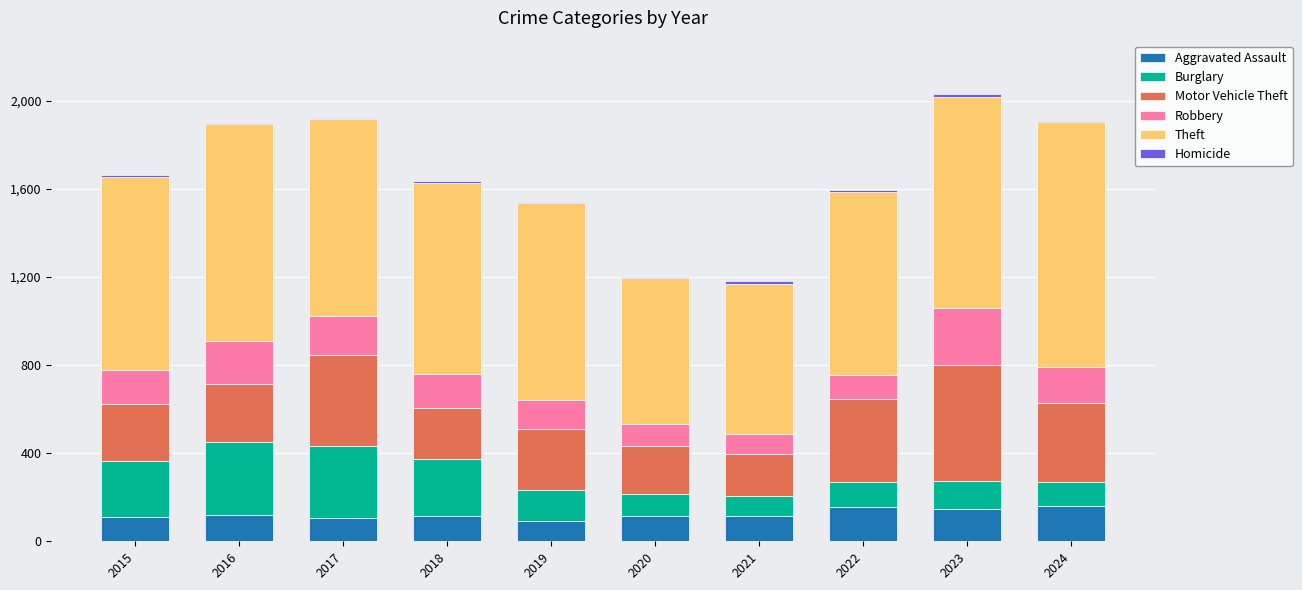

What is the highest value of the Aggravated Assault series?

162